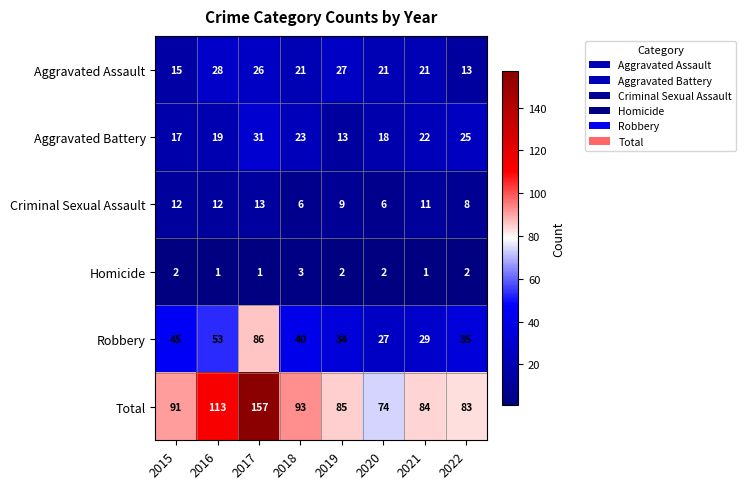

At how many categories does at least one series exceed 62?

8